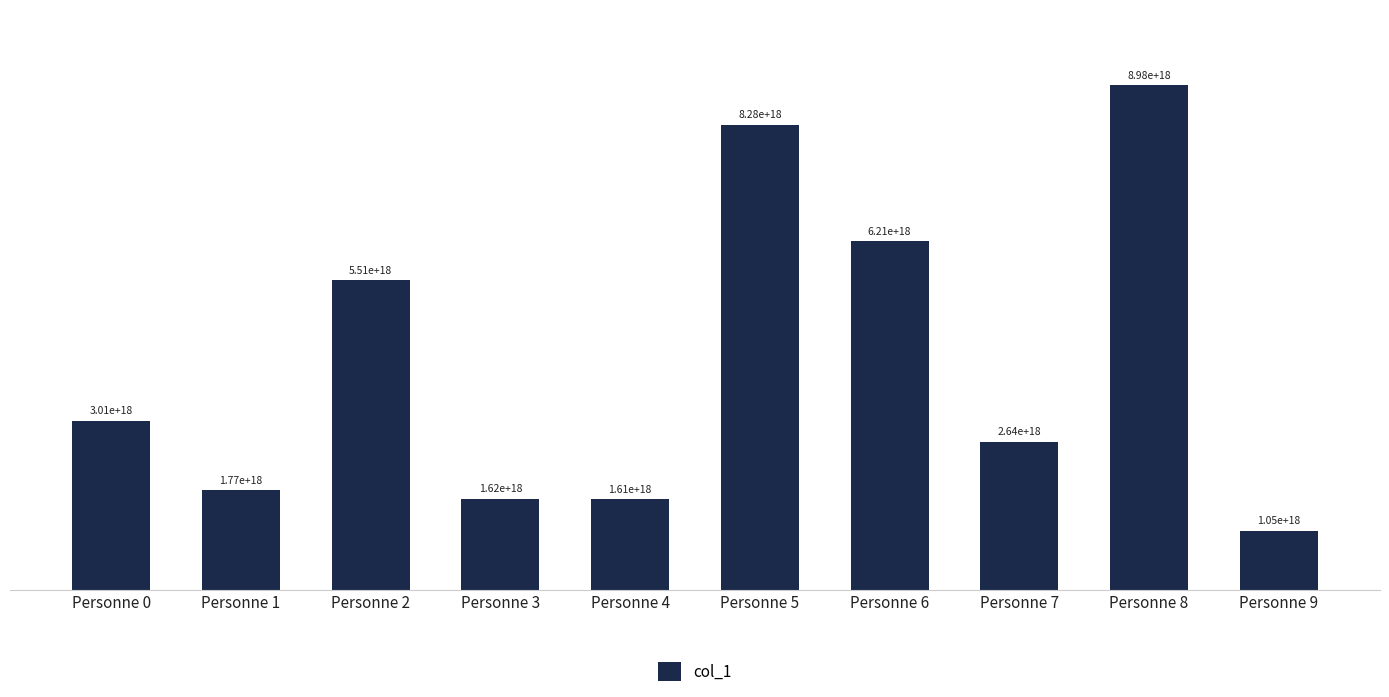

Where does the data first go above 3011257630549804032?

Personne 2